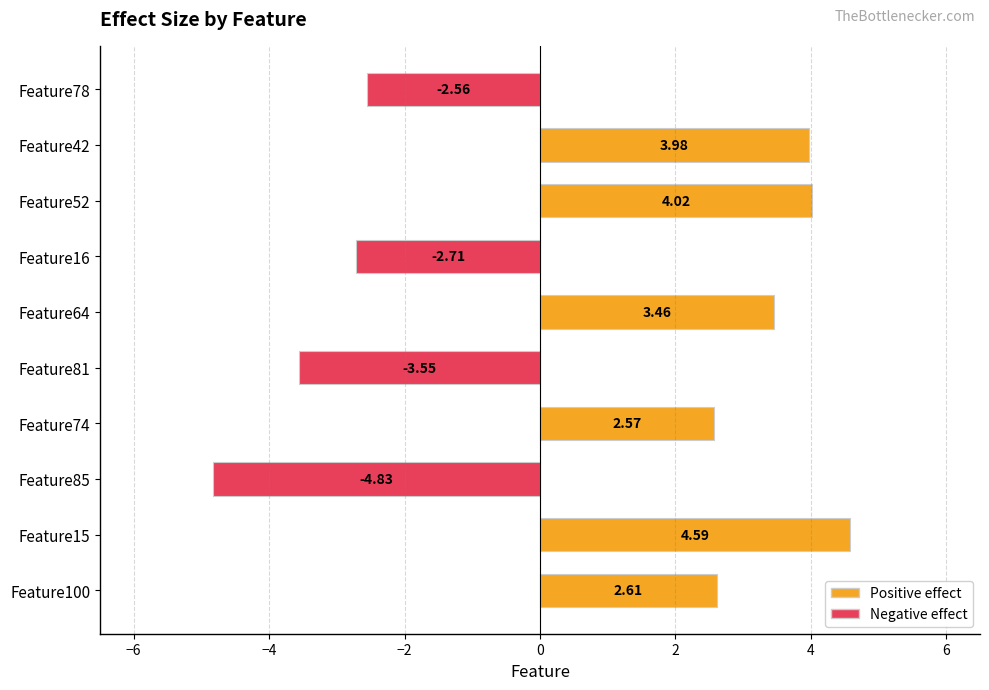

Between Feature100 and Feature64, which is larger?

Feature64